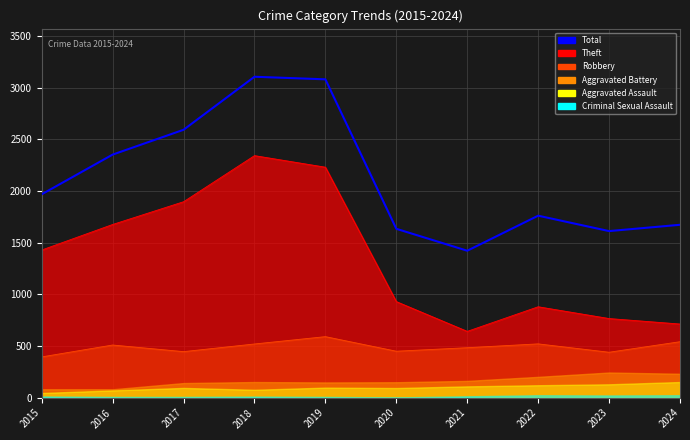

What is the change in value from 2019 to 2021?

-1658